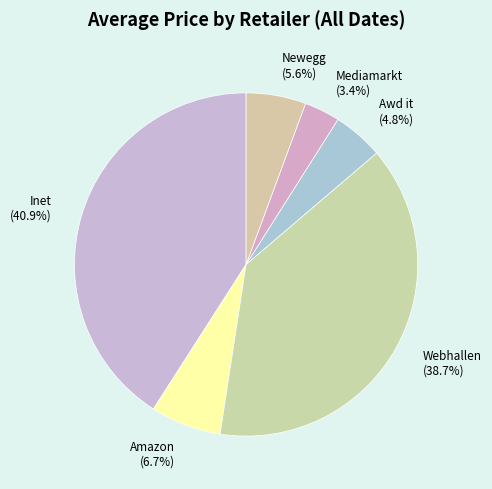

Which category has the biggest portion of the pie?

Inet (40.9%)